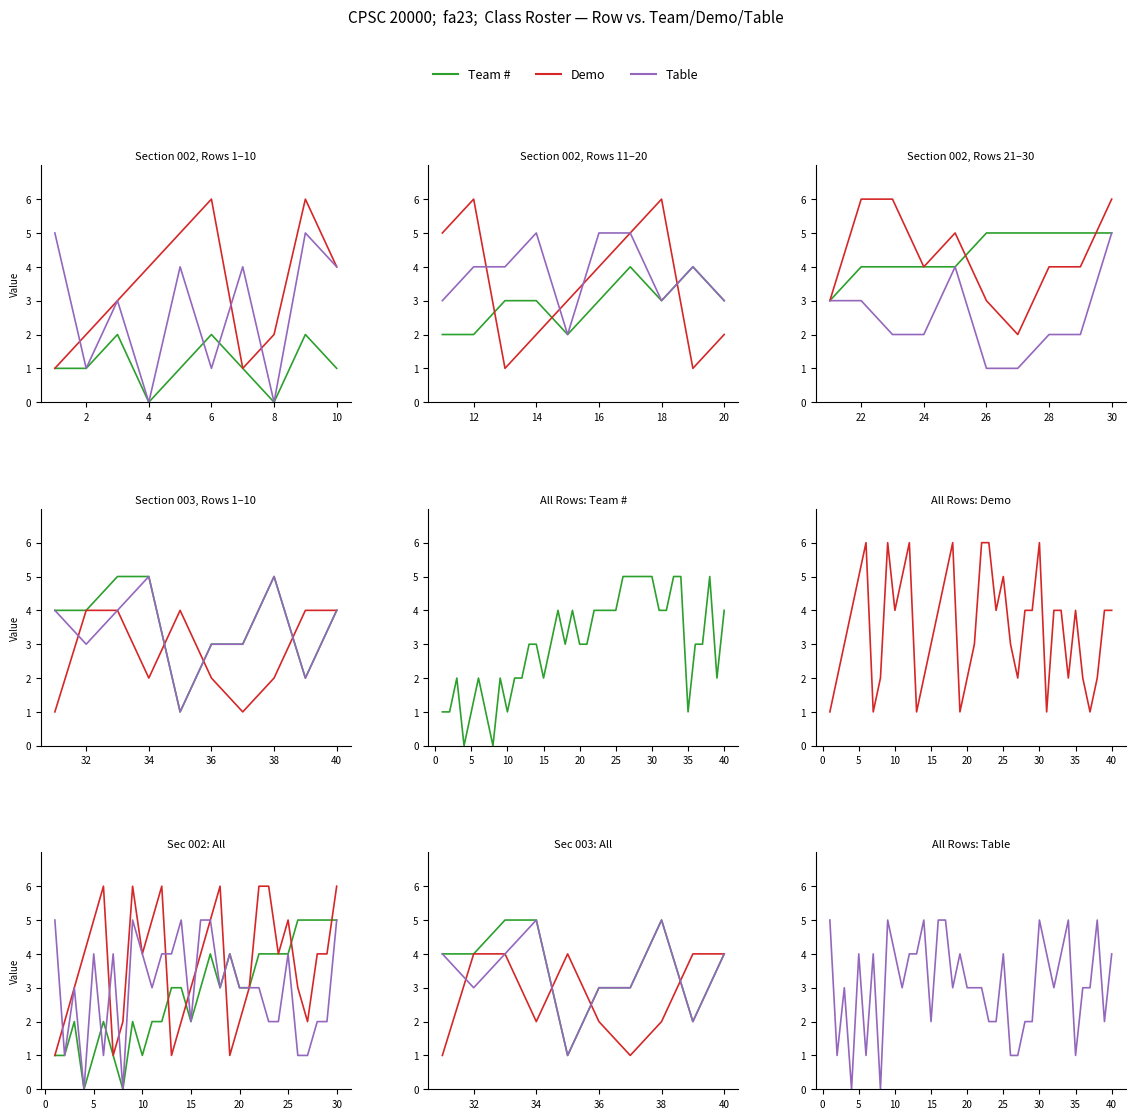

Which series has the widest spread of values?

Team #